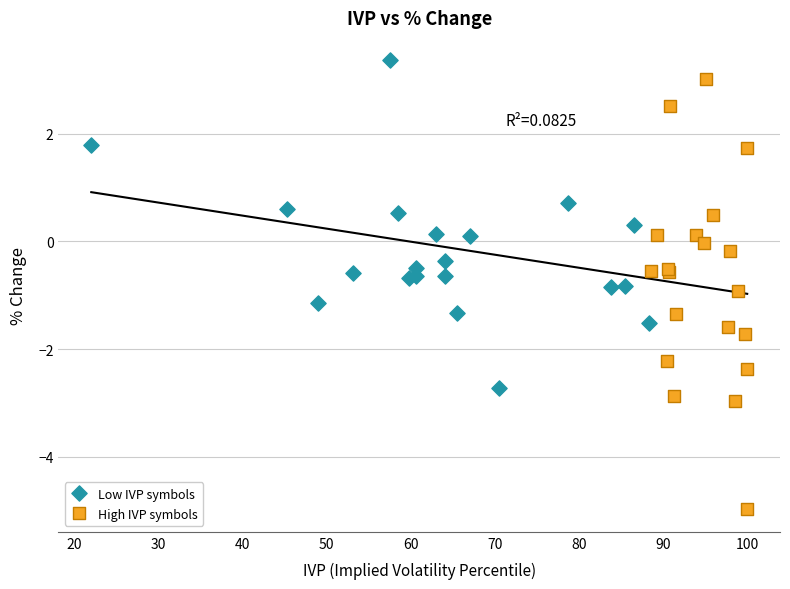

What are all the series names shown in the legend?

Low IVP symbols, High IVP symbols